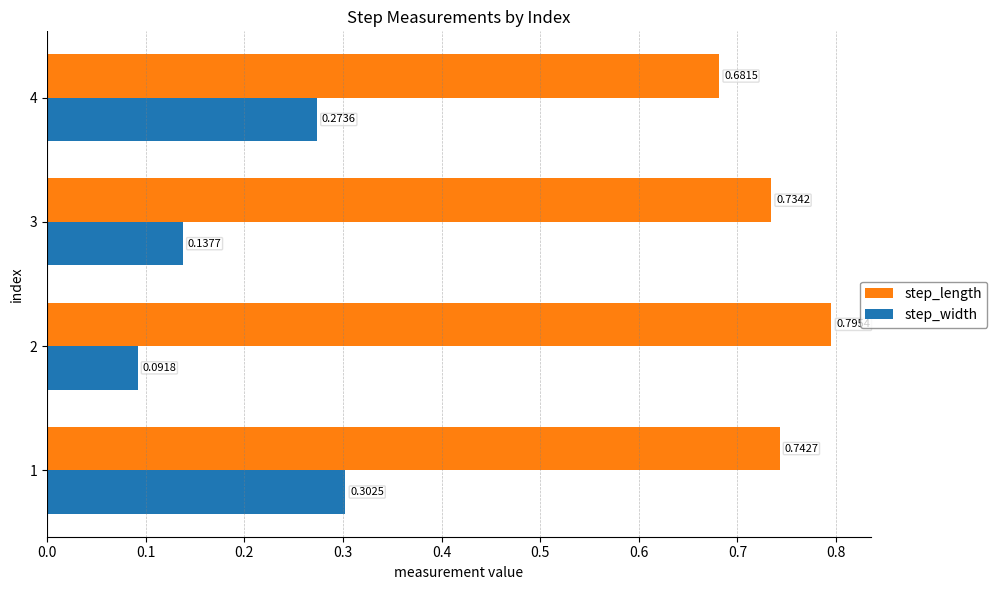

List the series in order of their overall mean, highest first.

step_length, step_width